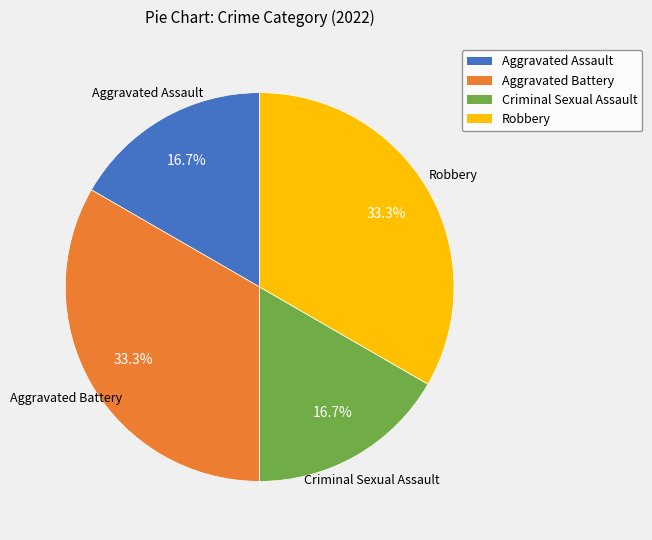

What is the total percentage of Robbery and Criminal Sexual Assault?

50.0%